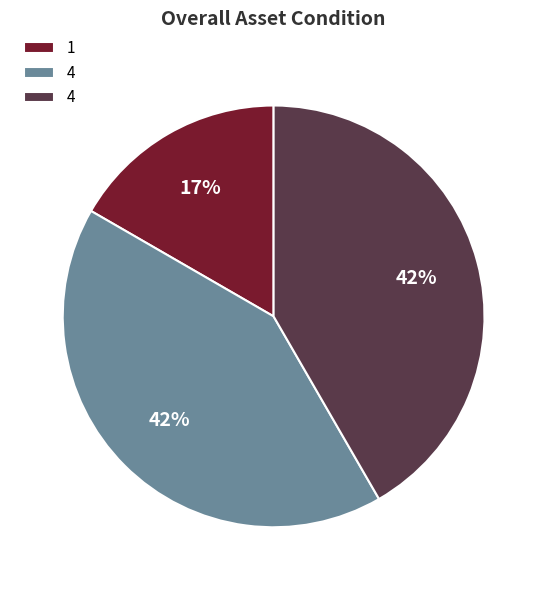

Is there any slice that represents more than half of the pie?

No